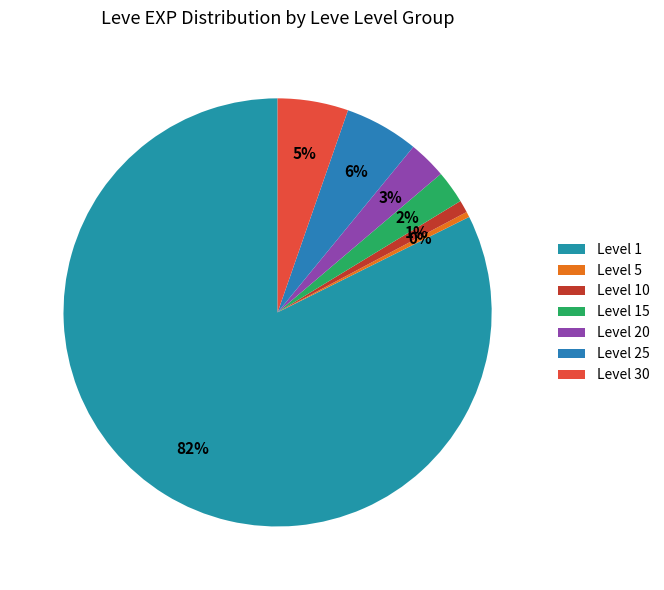

How many slices are in this pie chart?

7